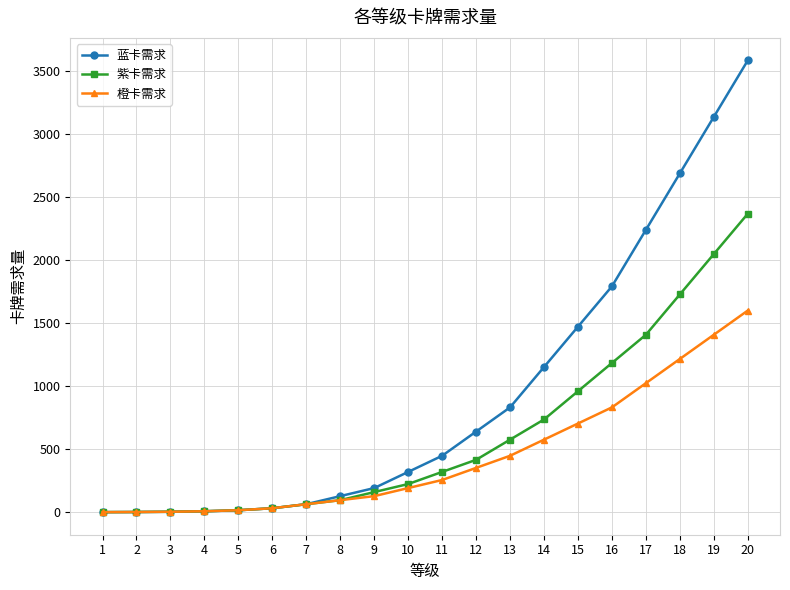

Which series has the largest range (max minus min)?

蓝卡需求